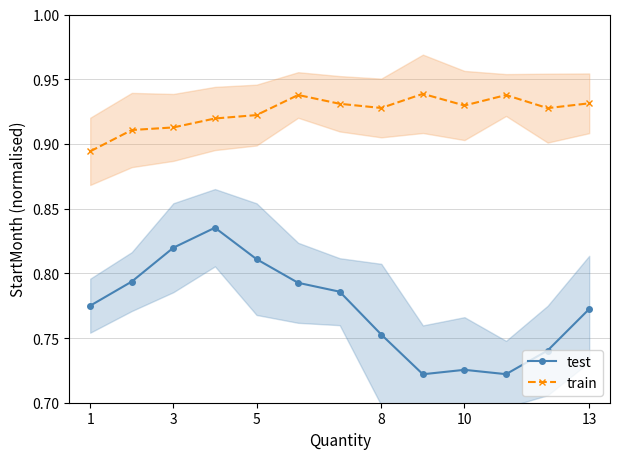

How many lines are shown in the chart?

2